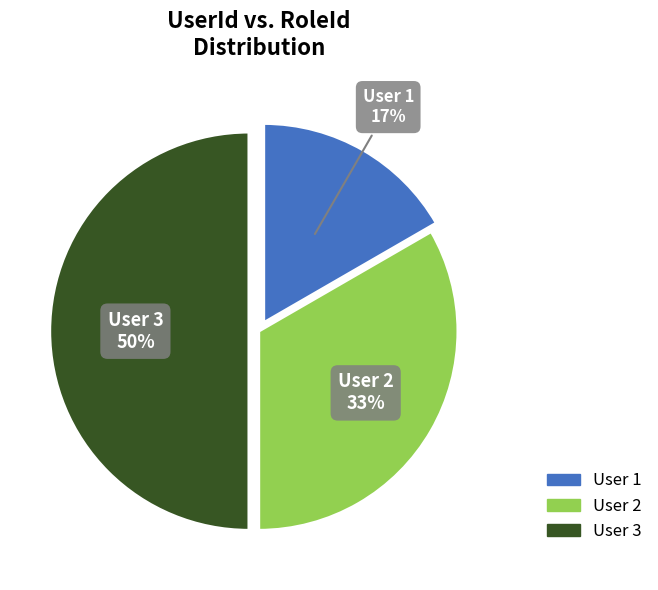

To the nearest percent, what is the average slice percentage?

33%